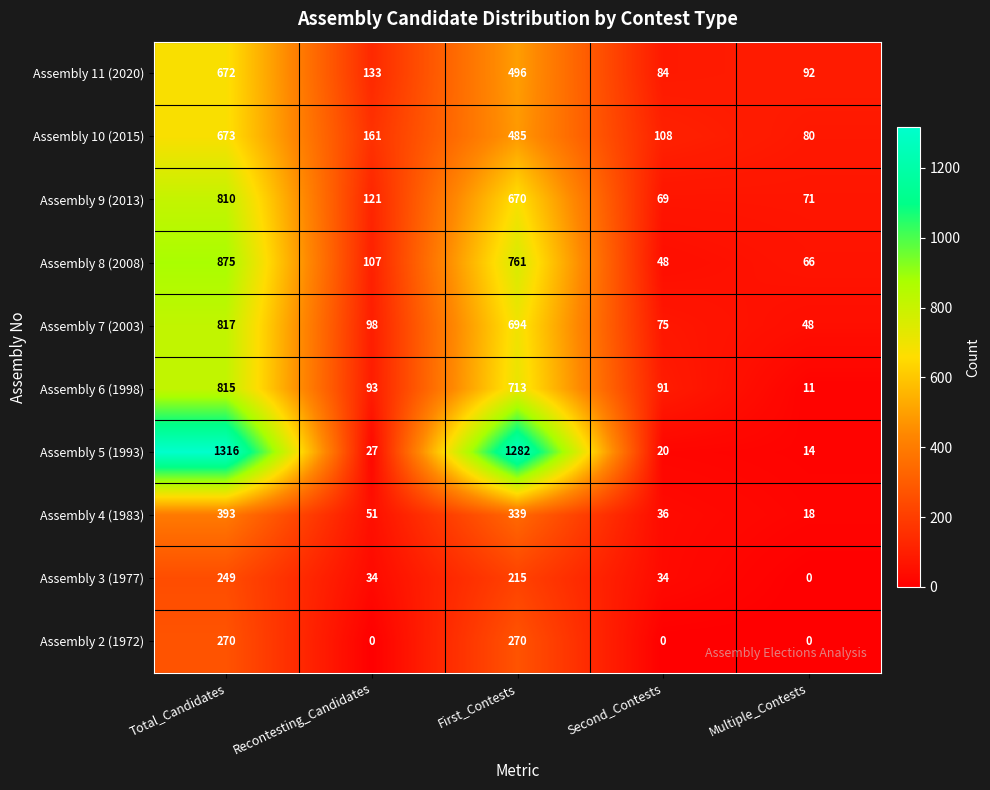

True or false: Assembly 9 (2013) has a value of 1364 at Total_Candidates.

False